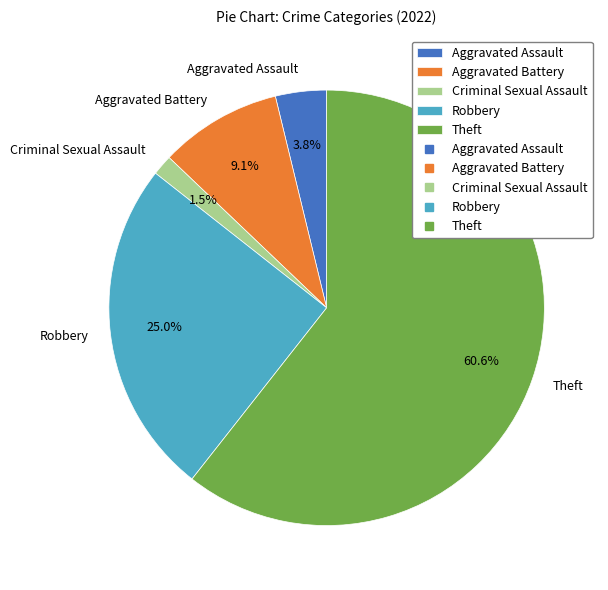

Approximately how many times larger is the value at Aggravated Assault compared to Aggravated Battery?

0.4